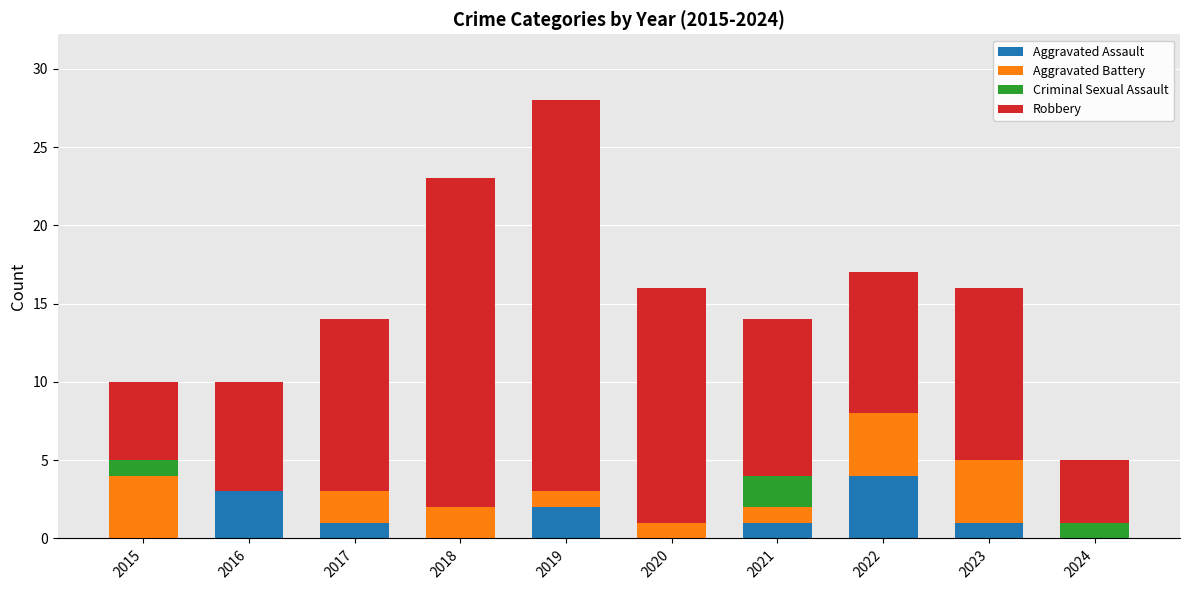

The value of Aggravated Assault at 2019 is 2. True or false?

True